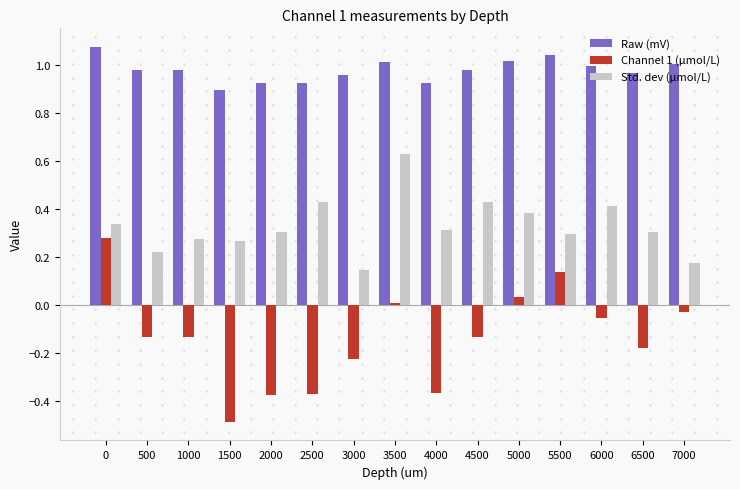

What is the sum of all Channel 1 (μmol/L) values?

-2.0